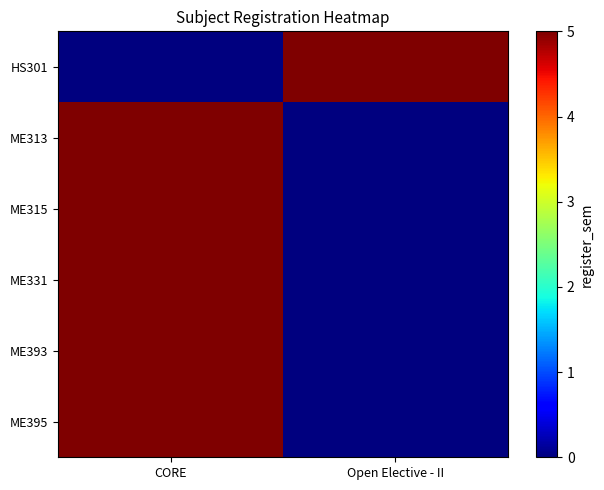

Which series has the largest range (max minus min)?

HS301